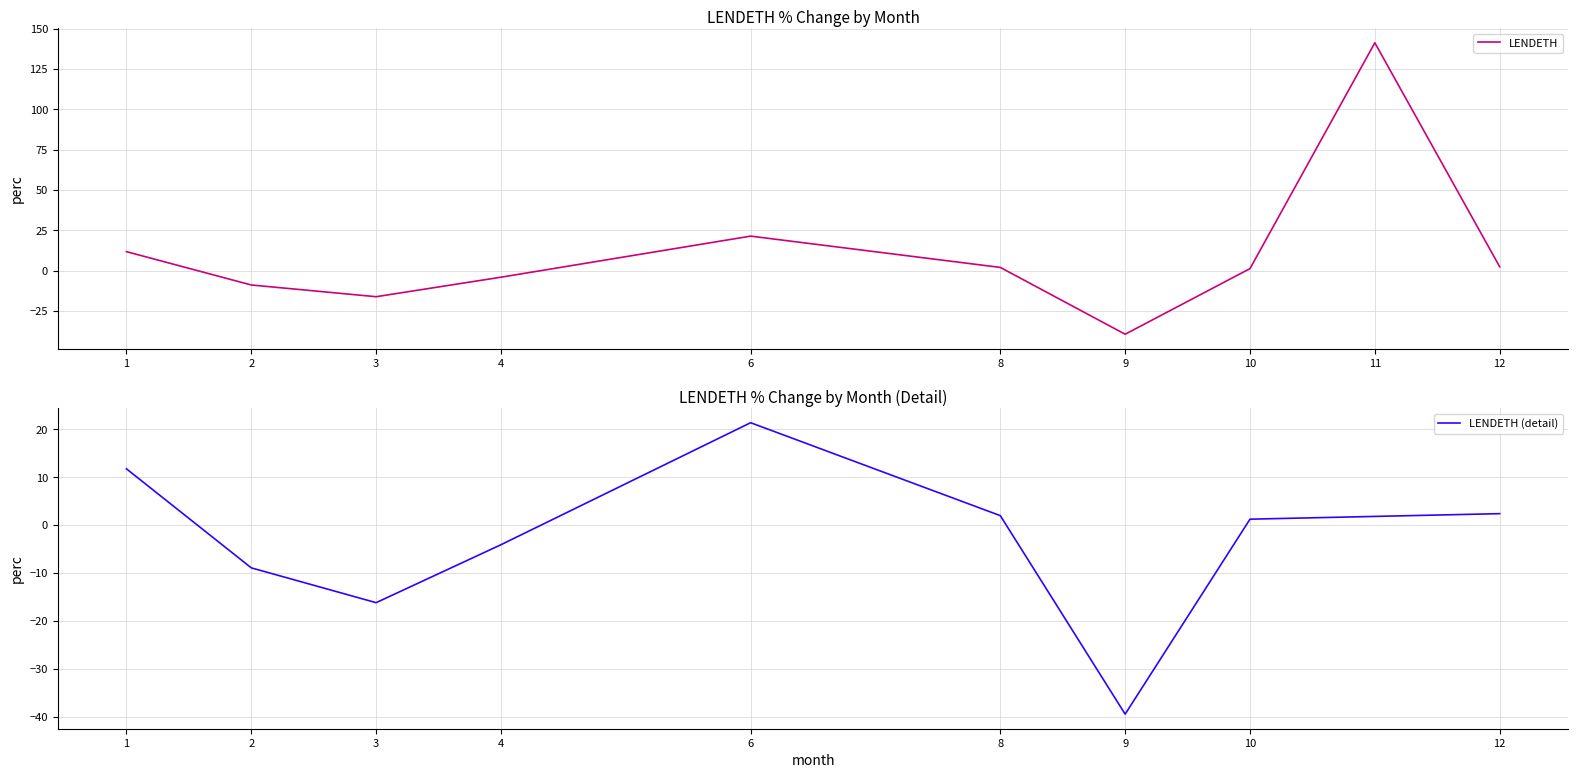

Does the chart display data point markers on the line(s)?

No